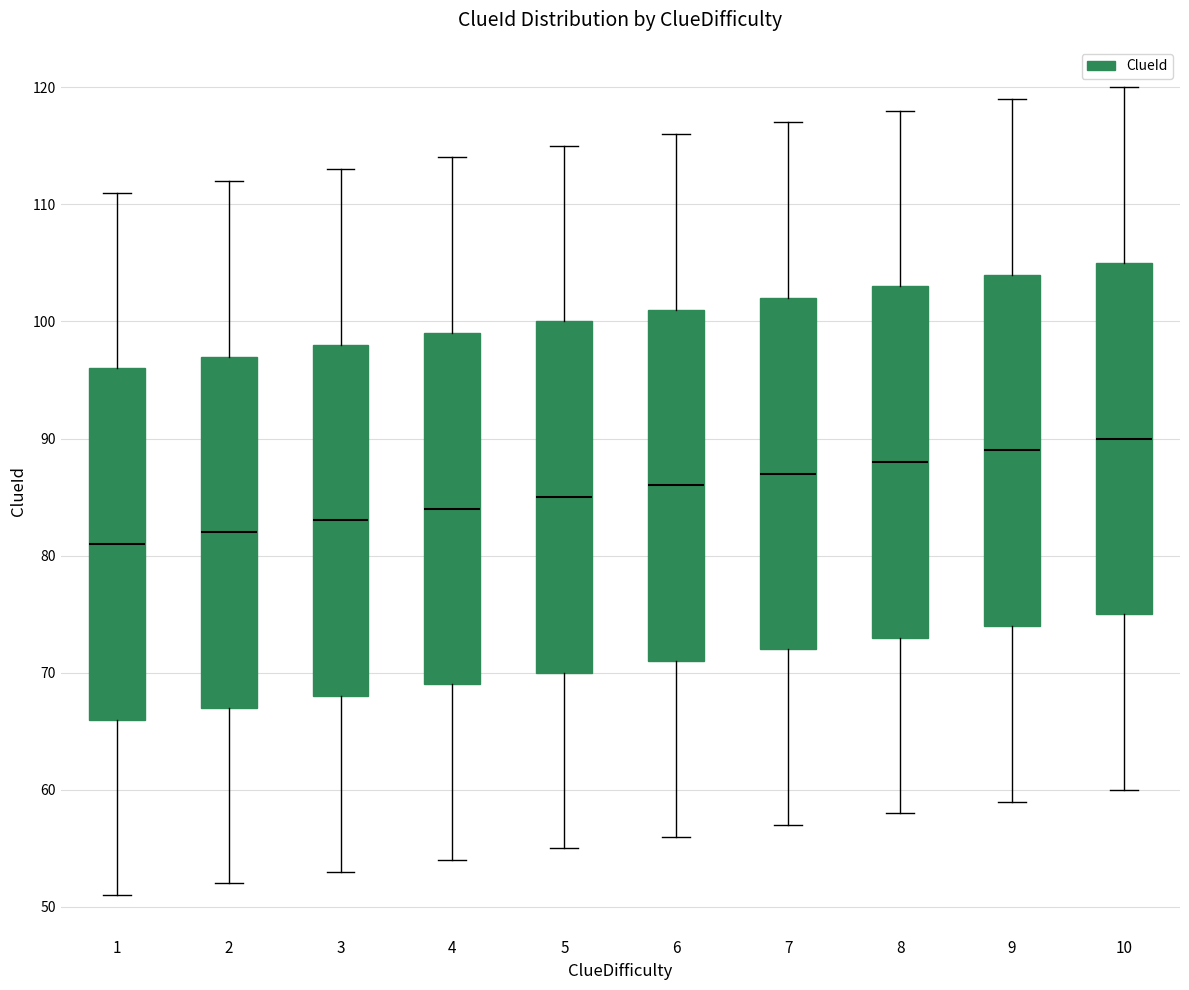

Reading left to right, read every box against the y-axis: the position of its median line, the range the box covers, and the ends of its whiskers. The values are not printed on the chart, so give them approximately, as read against the axis.

1: median 81, box 66 to 96, whiskers 51 to 111
2: median 82, box 67 to 97, whiskers 52 to 112
3: median 83, box 68 to 98, whiskers 53 to 113
4: median 84, box 69 to 99, whiskers 54 to 114
5: median 85, box 70 to 100, whiskers 55 to 115
6: median 86, box 71 to 101, whiskers 56 to 116
7: median 87, box 72 to 102, whiskers 57 to 117
8: median 88, box 73 to 103, whiskers 58 to 118
9: median 89, box 74 to 104, whiskers 59 to 119
10: median 90, box 75 to 105, whiskers 60 to 120